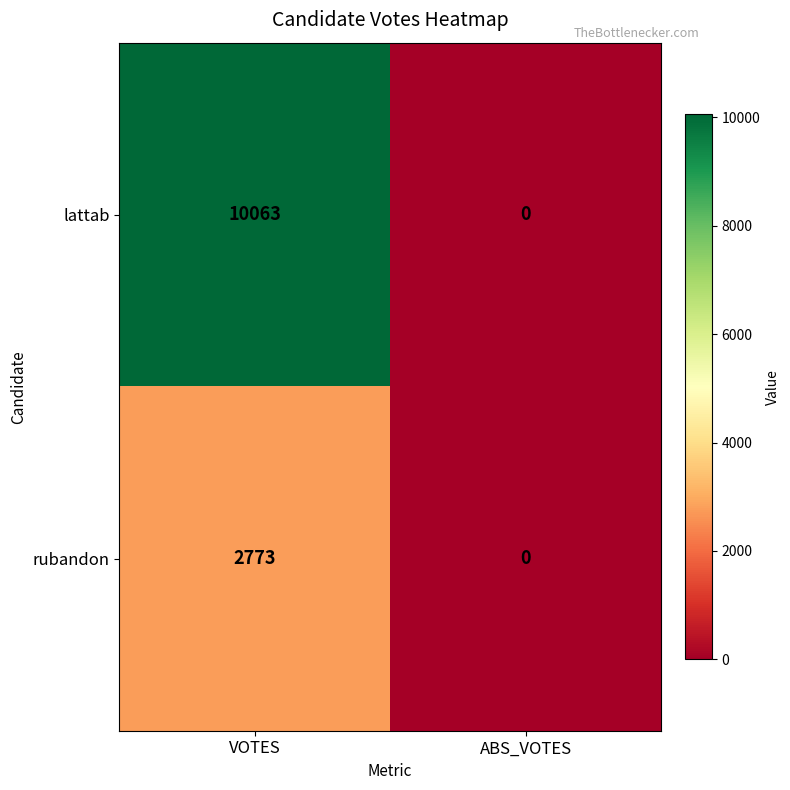

Reading left to right, what are all the values shown in this chart?

lattab: 10063	0
rubandon: 2773	0